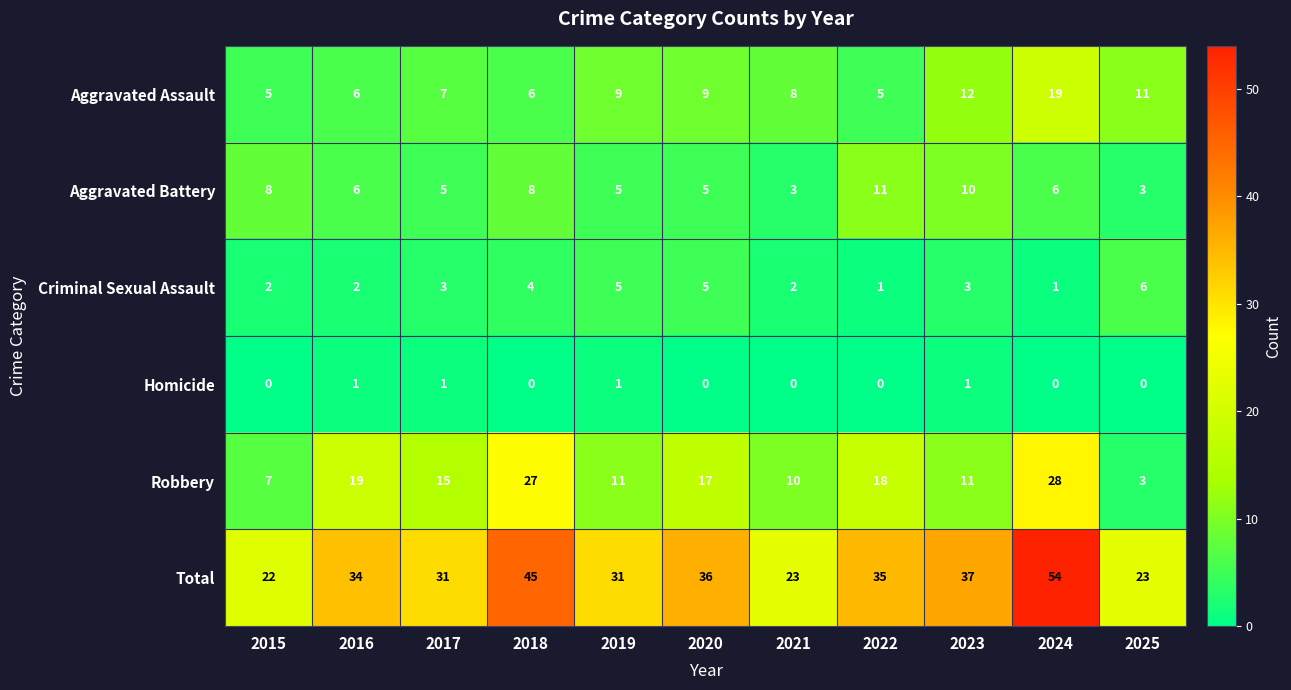

The value of Total at 2016 is 34. True or false?

True